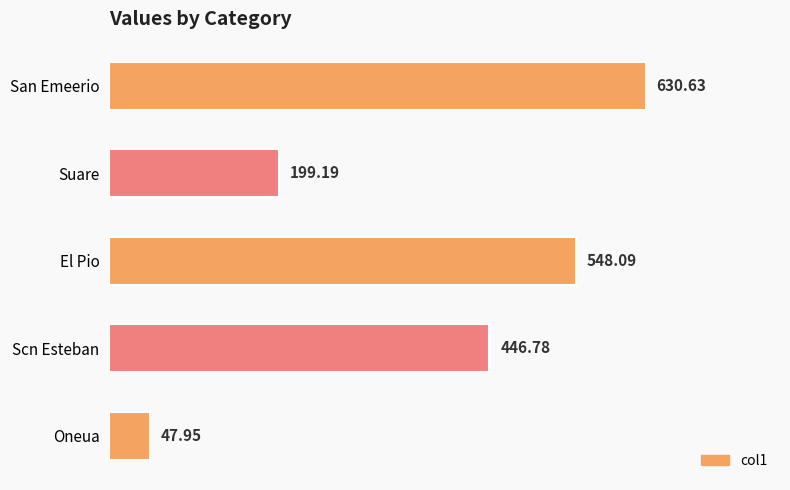

List the labels in order of value, largest first.

San Emeerio, El Pio, Scn Esteban, Suare, Oneua